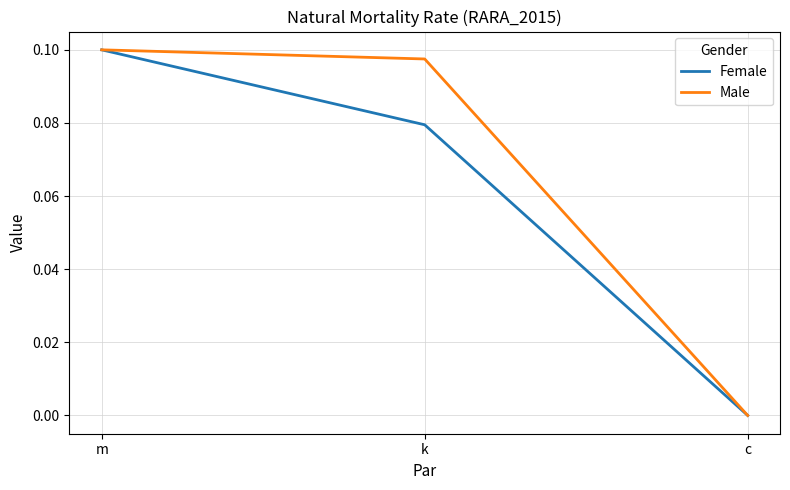

Does the chart display data point markers on the line(s)?

No